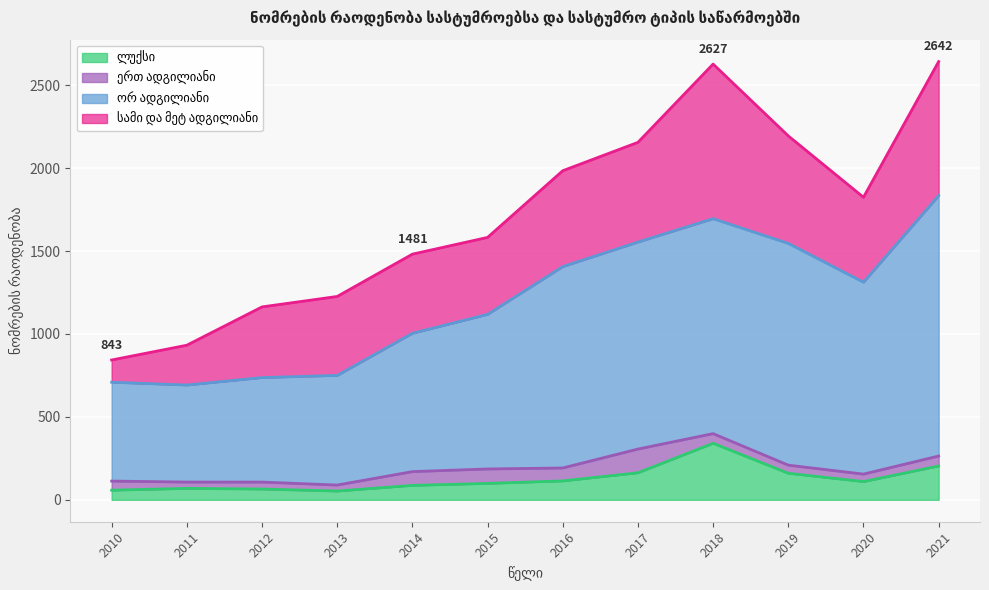

How many interior local peaks does the ორ ადგილიანი series have?

1